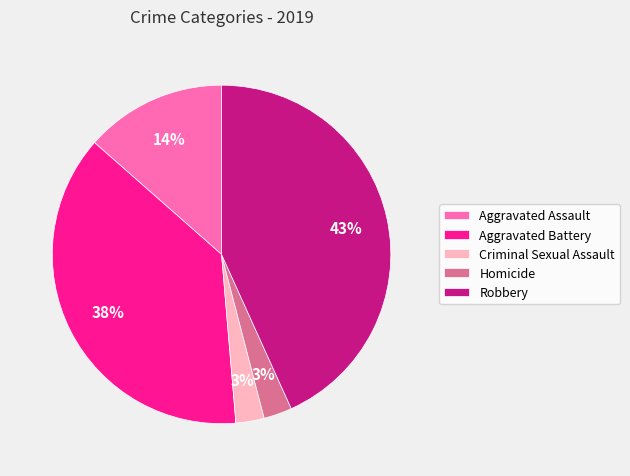

To the nearest percent, what is the difference between the Aggravated Battery and Aggravated Assault slice percentages?

24%